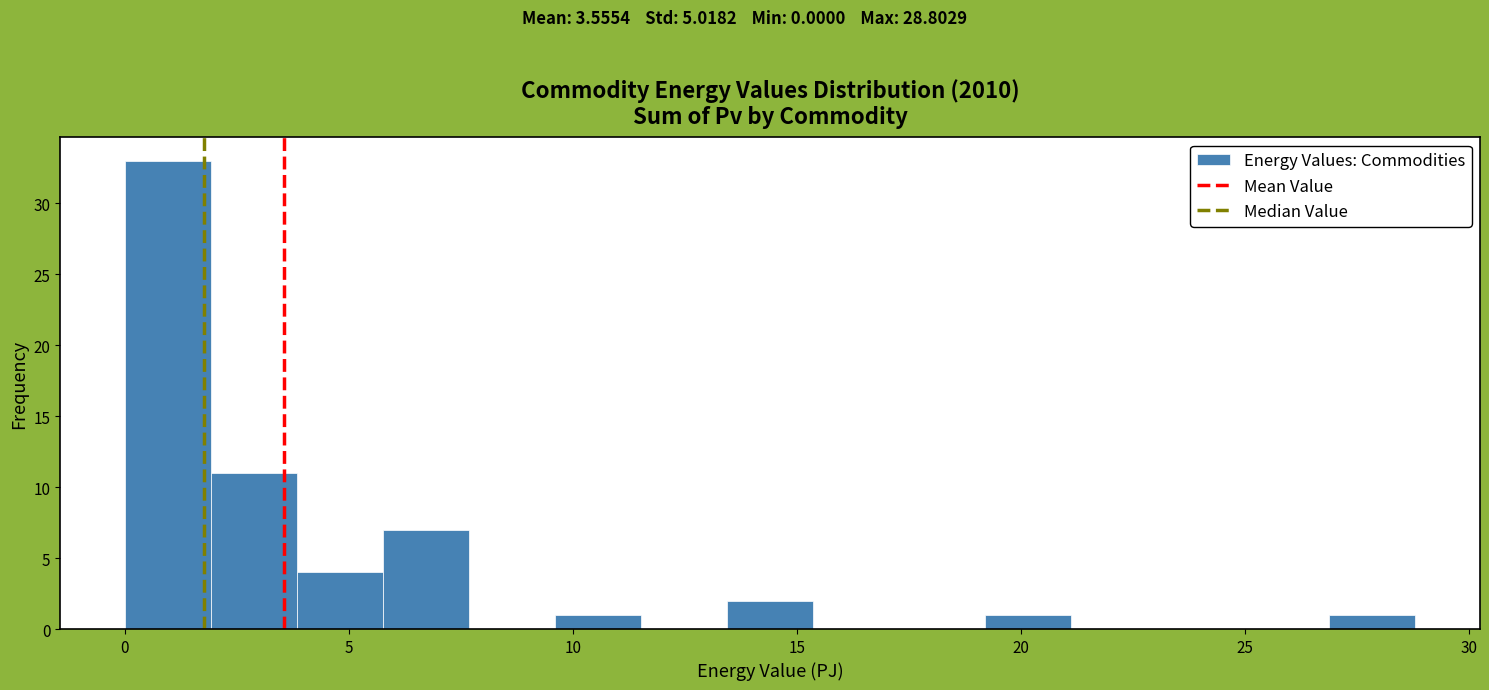

Around what value on the x-axis is the tallest bar? Give the approximate position of its centre, as read against the axis.

1.0